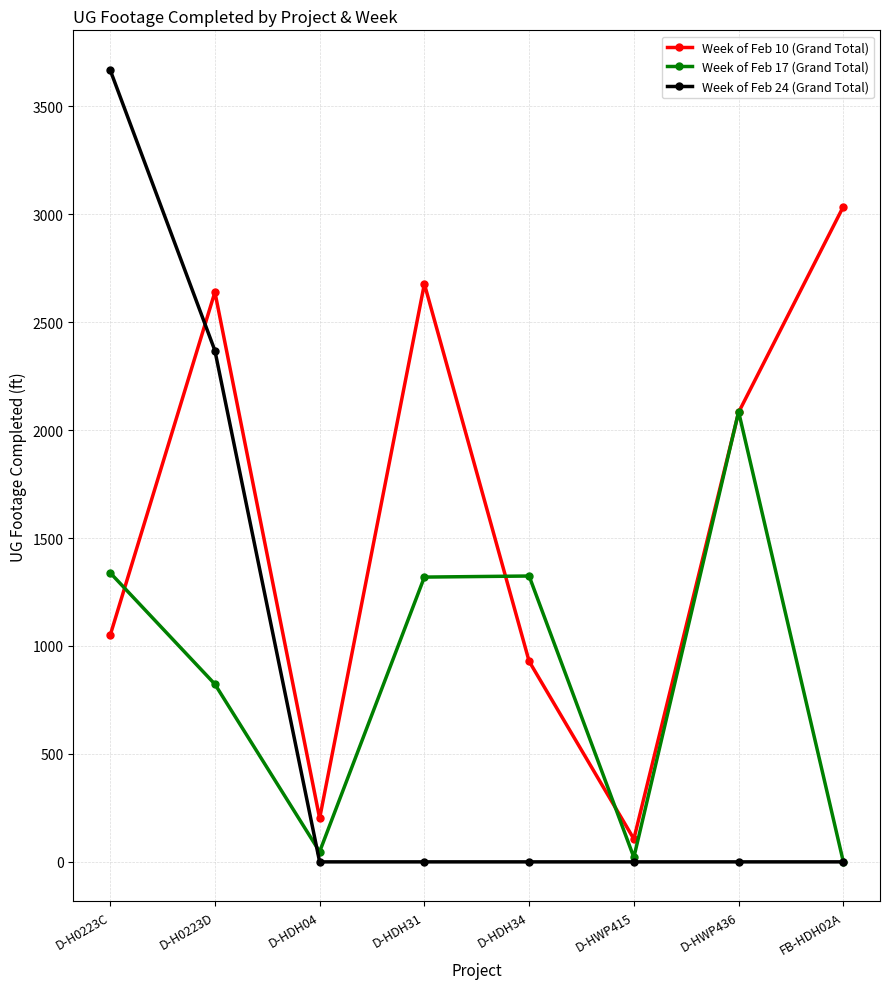

At which category does the chart reach its peak across all series?

D-H0223C